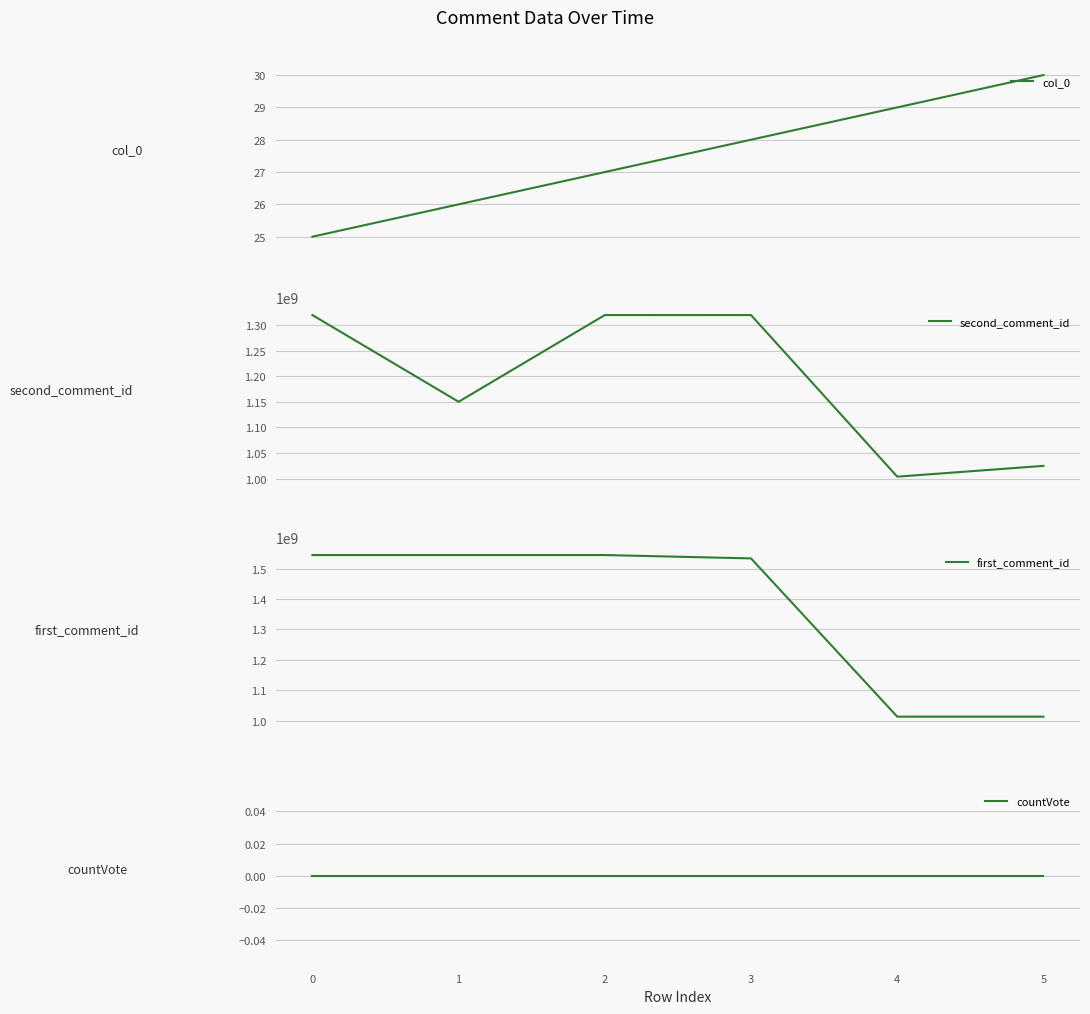

How many values in the first_comment_id series are below 1545008016?

3